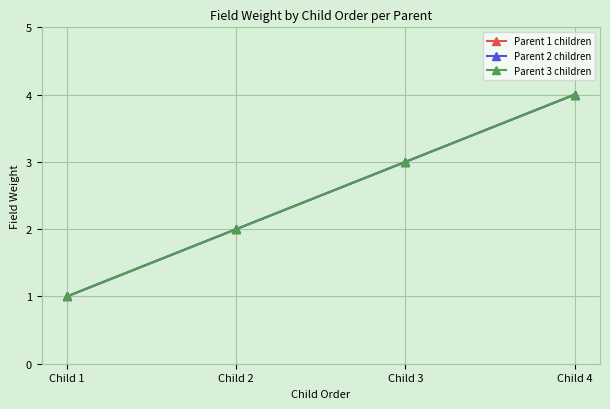

At Child 2, list the series in order from largest to smallest.

Parent 1 children, Parent 2 children, Parent 3 children